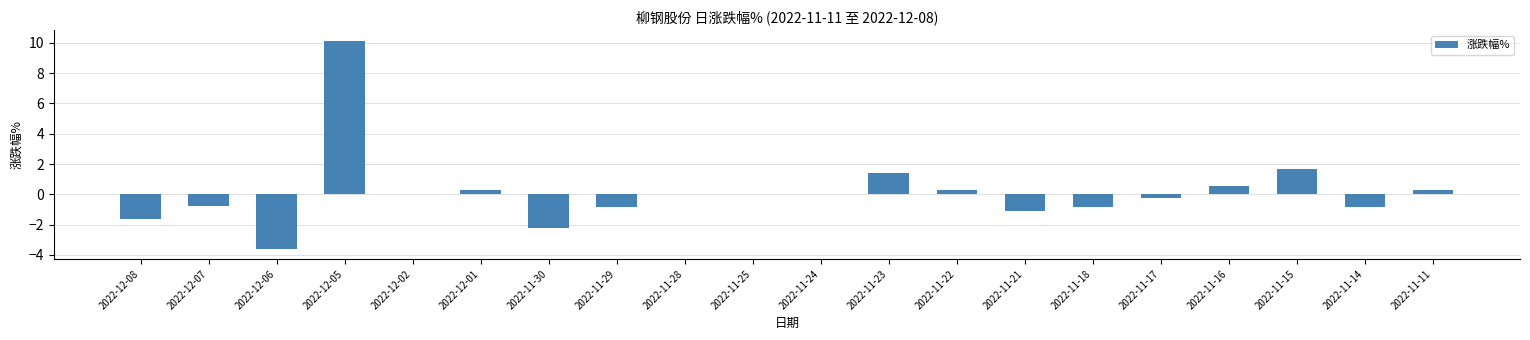

Is it true that the value at 2022-12-02 is -7.8?

False